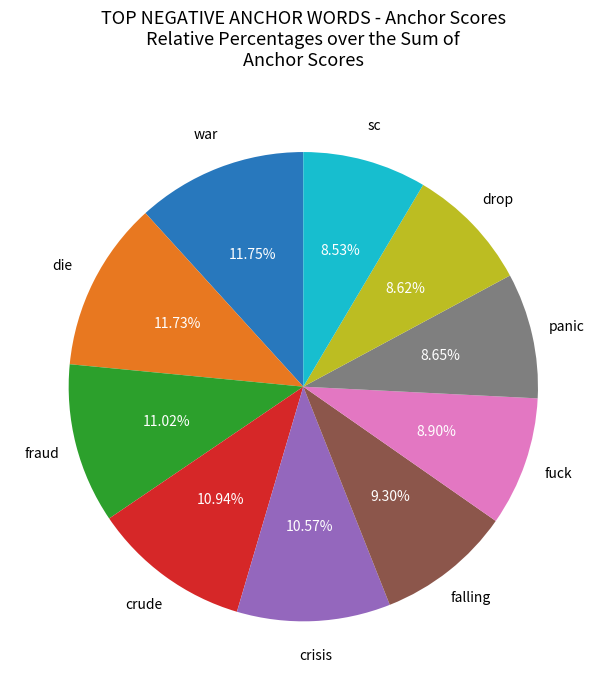

What percentage is NOT represented by die?

88.3%